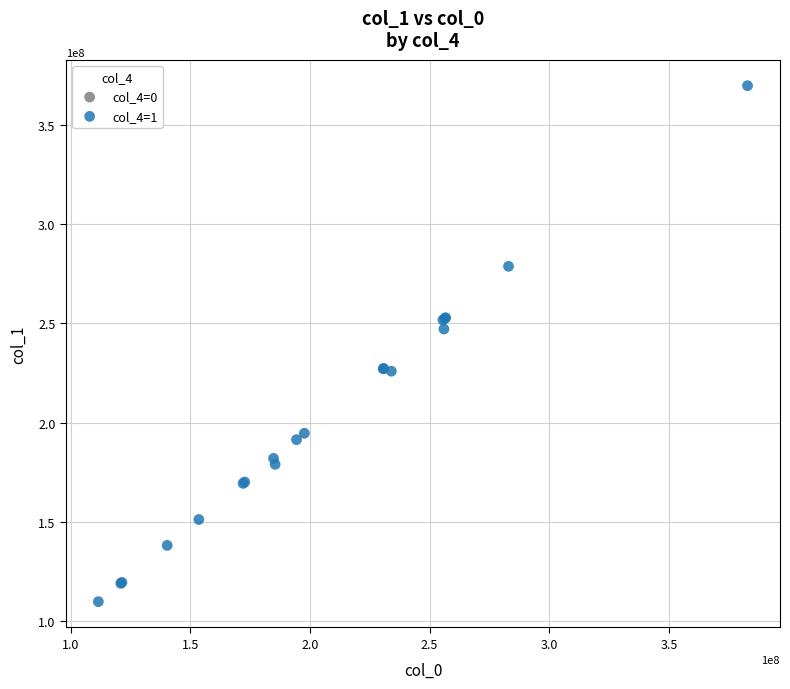

What Y value in the scatter plot is closest to 239776629?

247152788.6